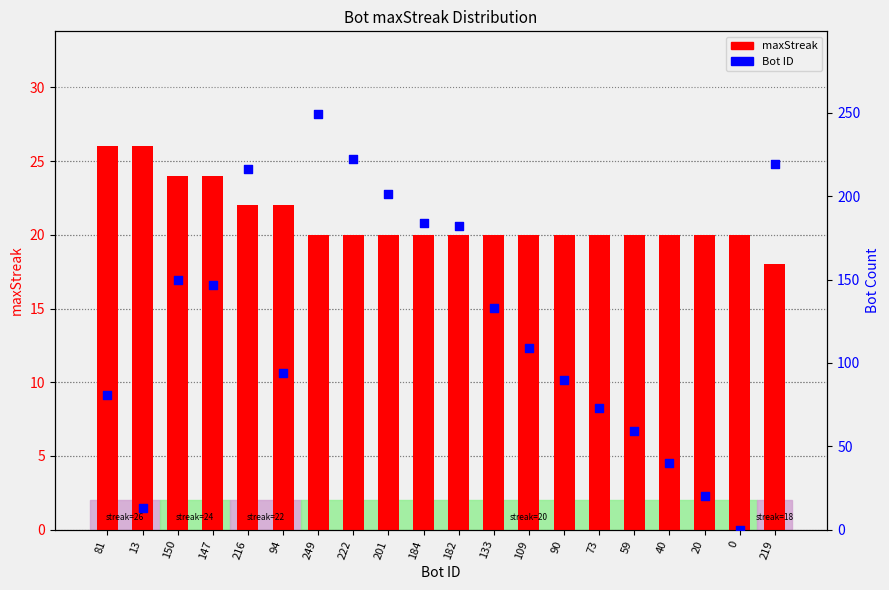

What is the total value across all series at 147?

171